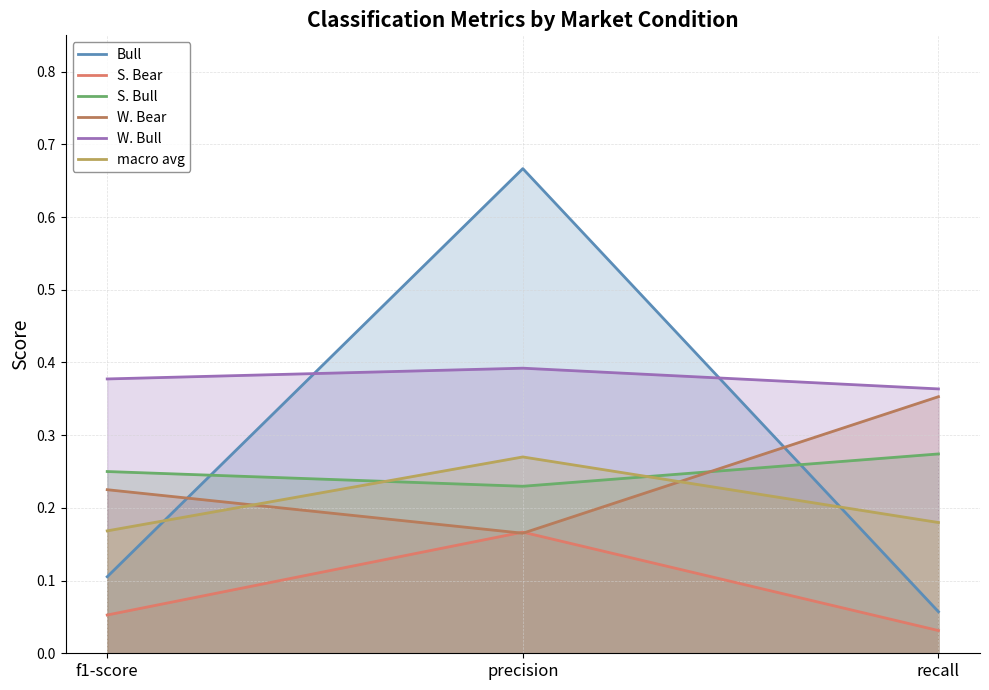

What is the label of the 1st point from the left?

f1-score